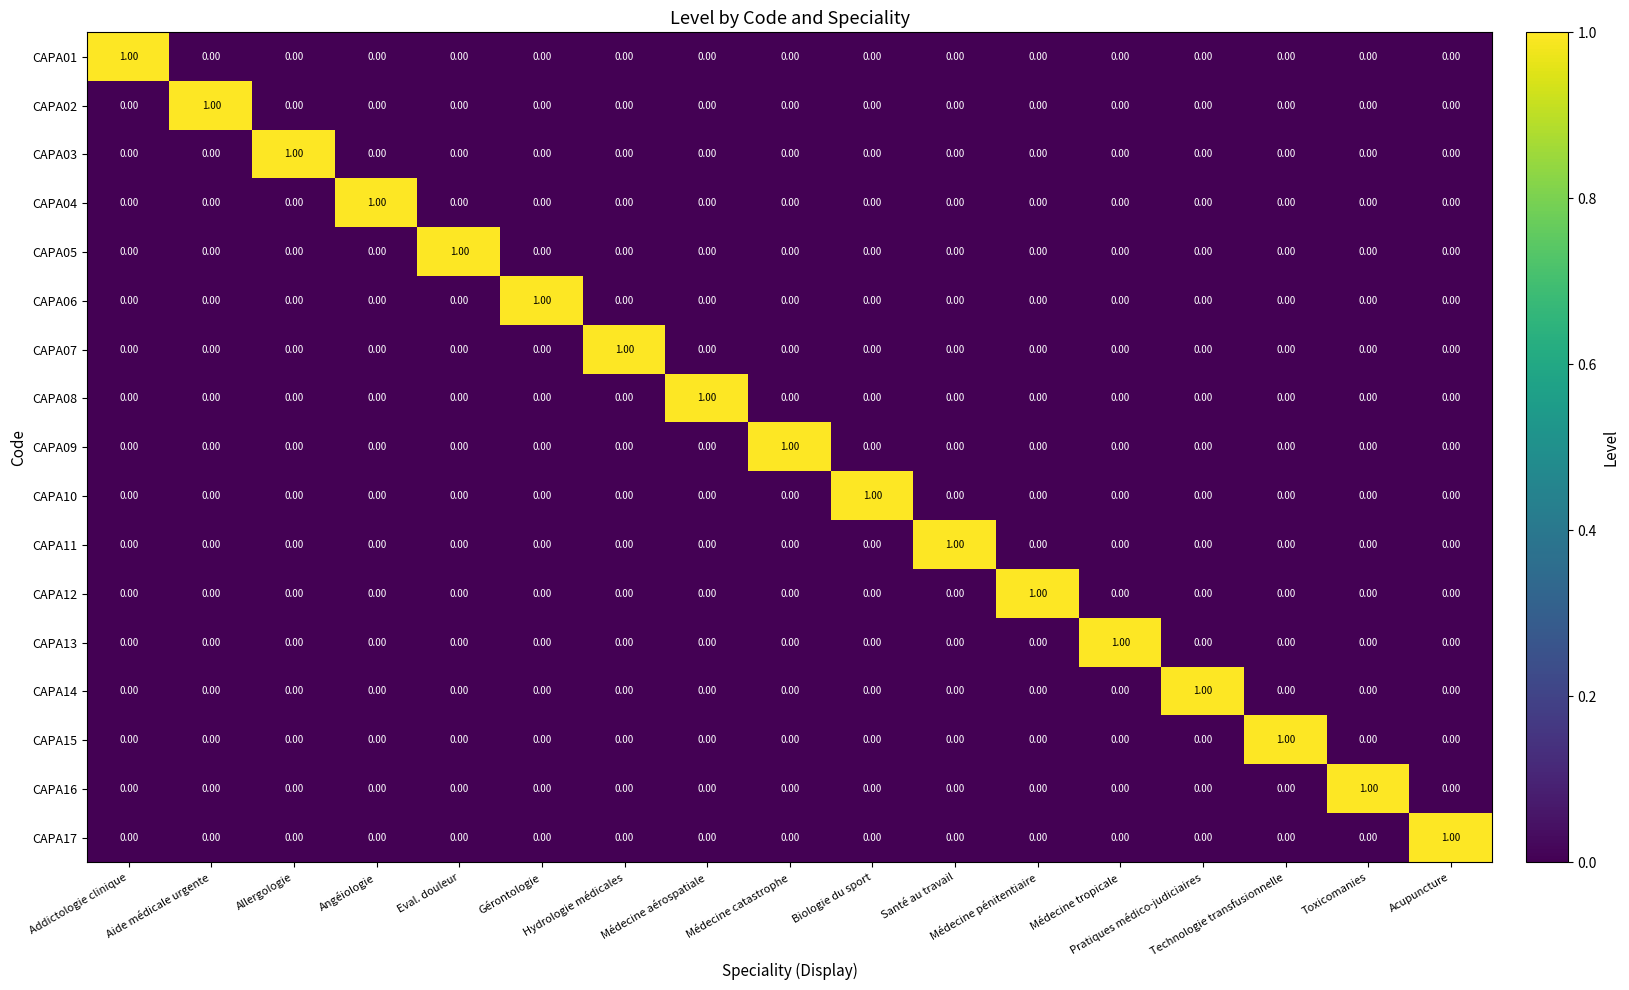

At how many categories does at least one series exceed 0?

17